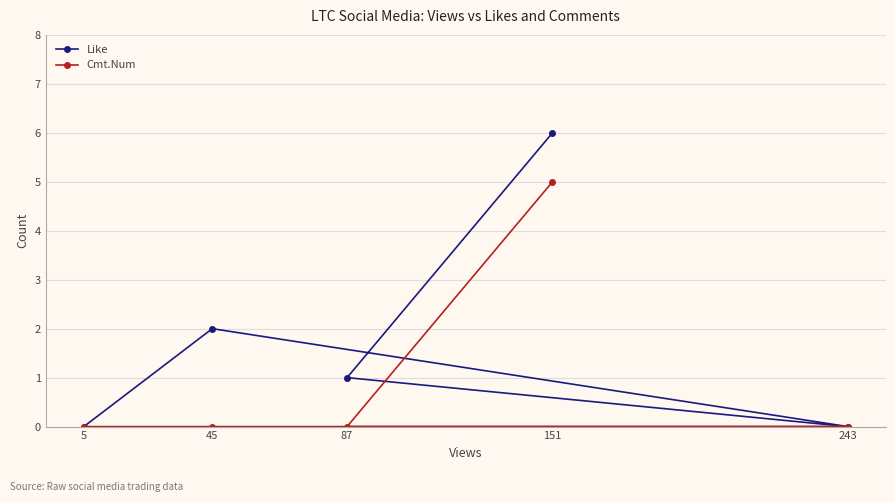

How many Like values are between 0 and 2?

4